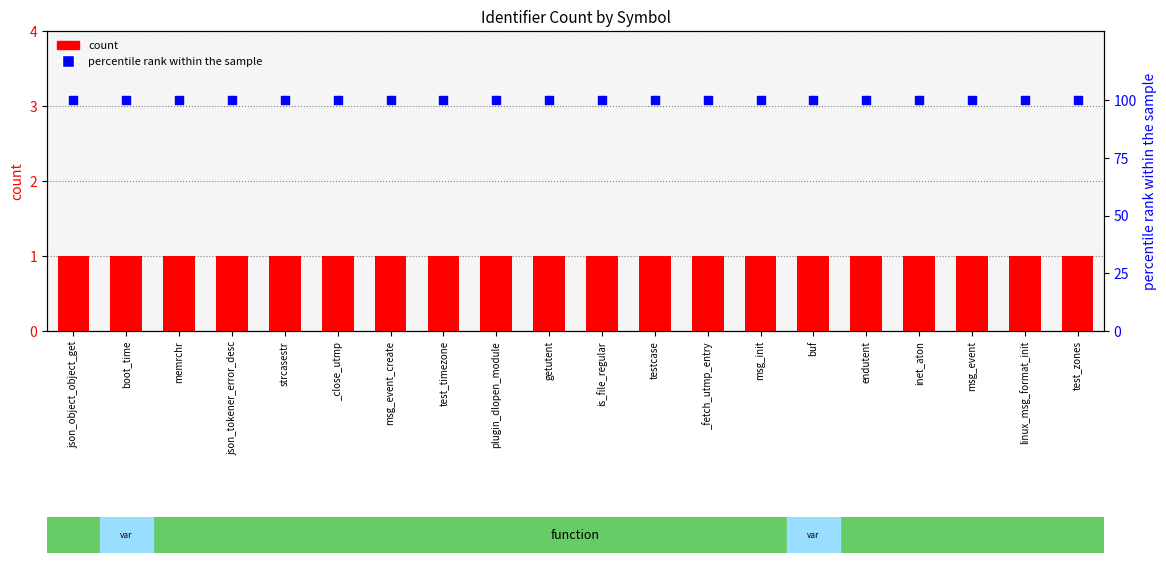

At which category is the sum across all series the highest?

json_object_object_get